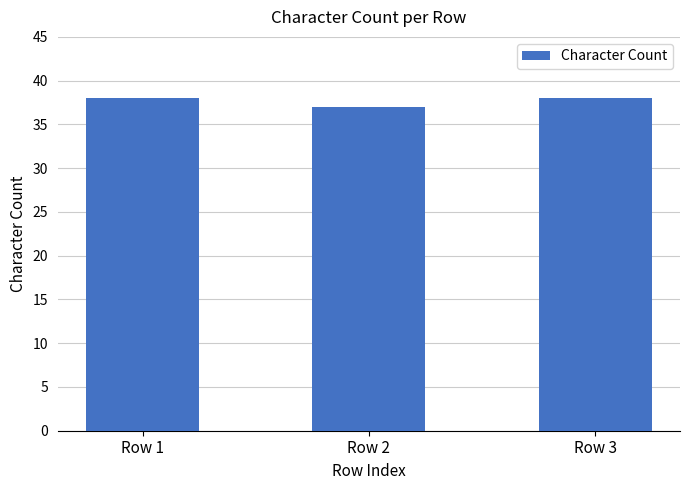

What is the maximum value shown in the chart?

38